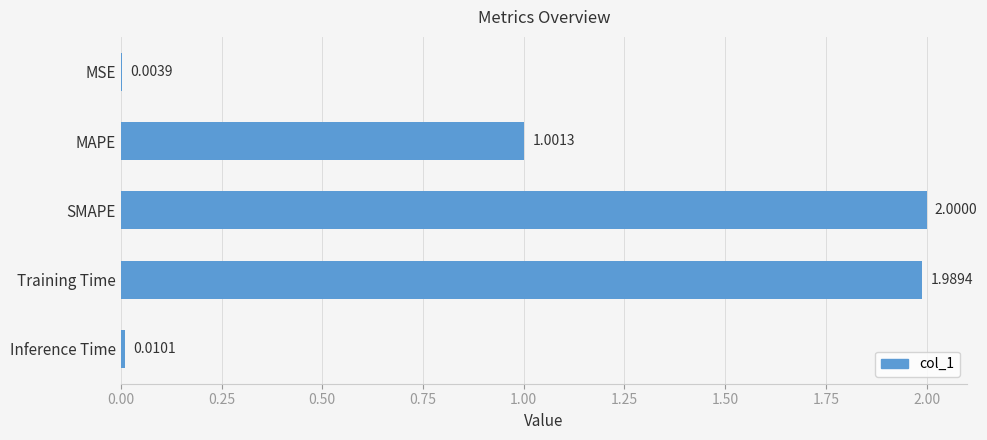

What is the maximum value shown in the chart?

2.0